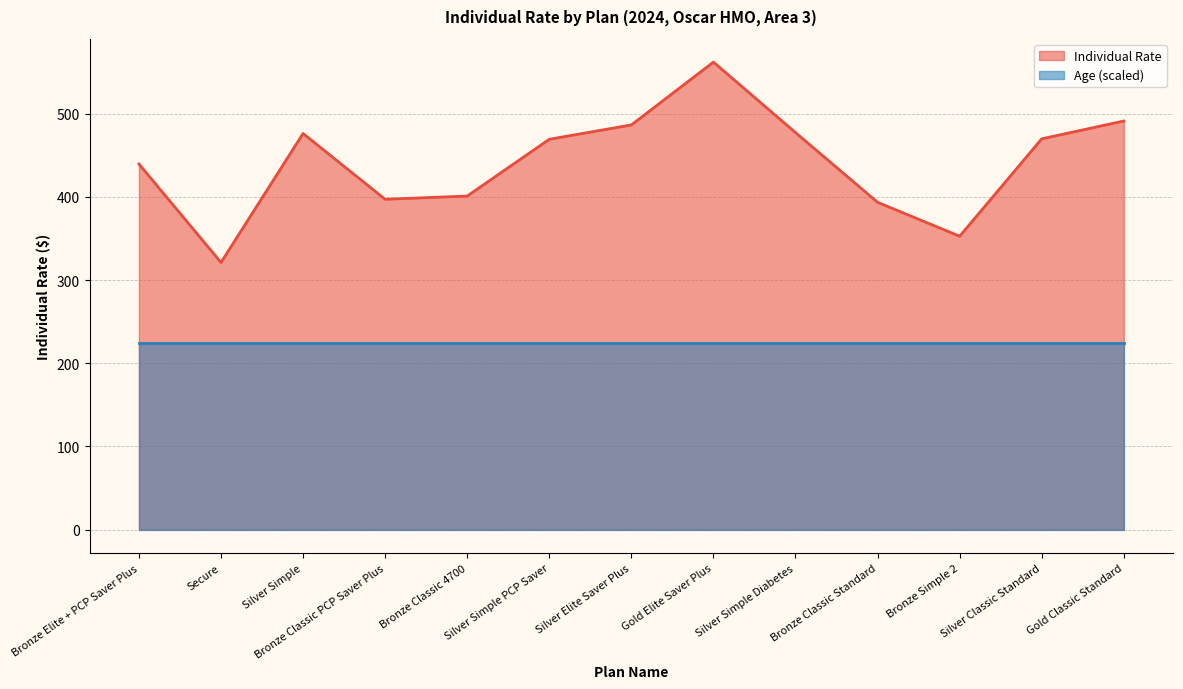

Reading right to left, what are all the values shown in this chart?

Gold Classic Standard=491.2	Silver Classic Standard=469.8	Bronze Simple 2=352.7	Bronze Classic Standard=393.5	Silver Simple Diabetes=477.4	Gold Elite Saver Plus=562.1	Silver Elite Saver Plus=486.5	Silver Simple PCP Saver=469.3	Bronze Classic 4700=401.0	Bronze Classic PCP Saver Plus=397.1	Silver Simple=476.2	Secure=321.2	Bronze Elite + PCP Saver Plus=439.6